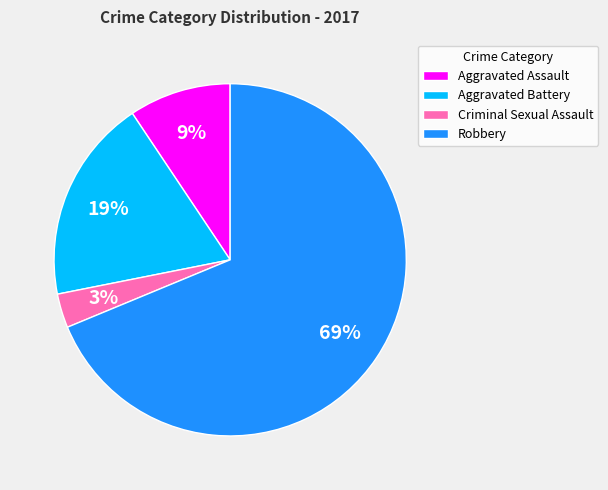

Approximately how many times larger is the value at Aggravated Assault compared to Criminal Sexual Assault?

3.0